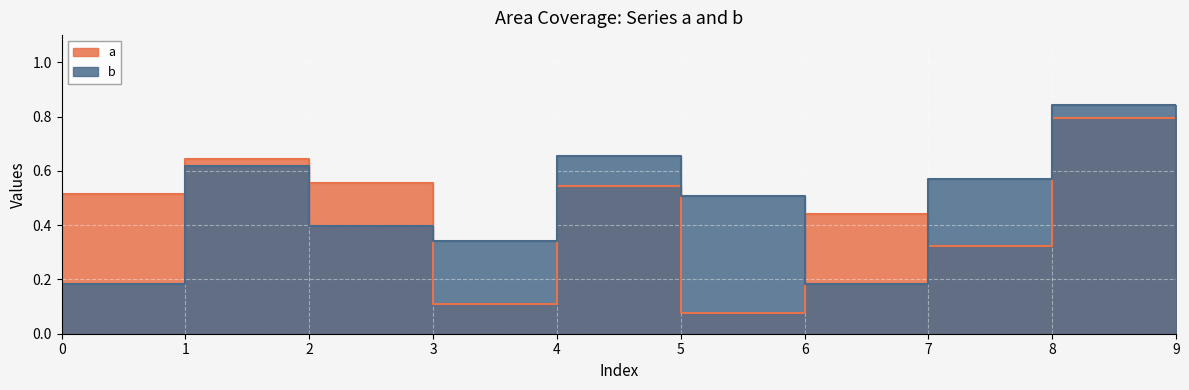

List the series in order of their peak value, highest first.

b, a